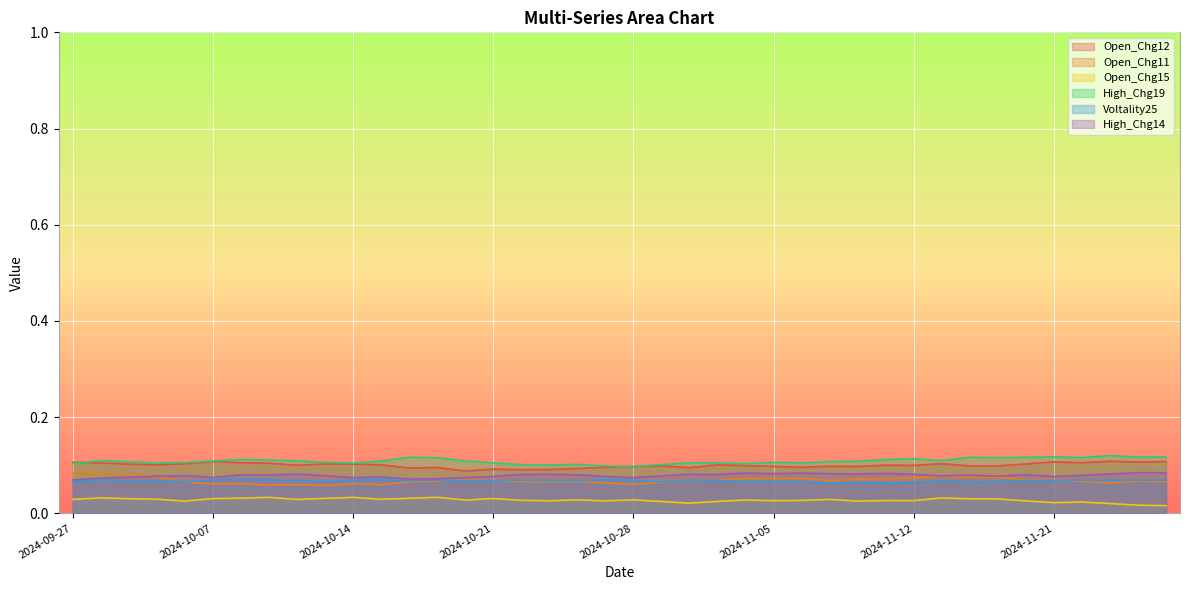

Rank the series by their maximum value, from highest to lowest.

High_Chg19, Open_Chg12, Open_Chg11, High_Chg14, Voltality25, Open_Chg15